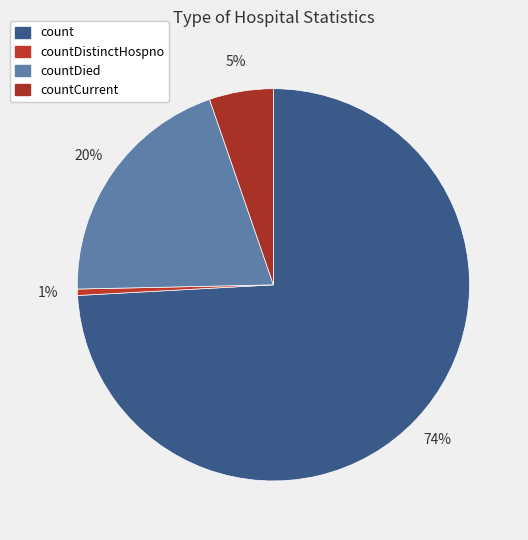

What percentage is the countDied slice, to the nearest percent?

20%